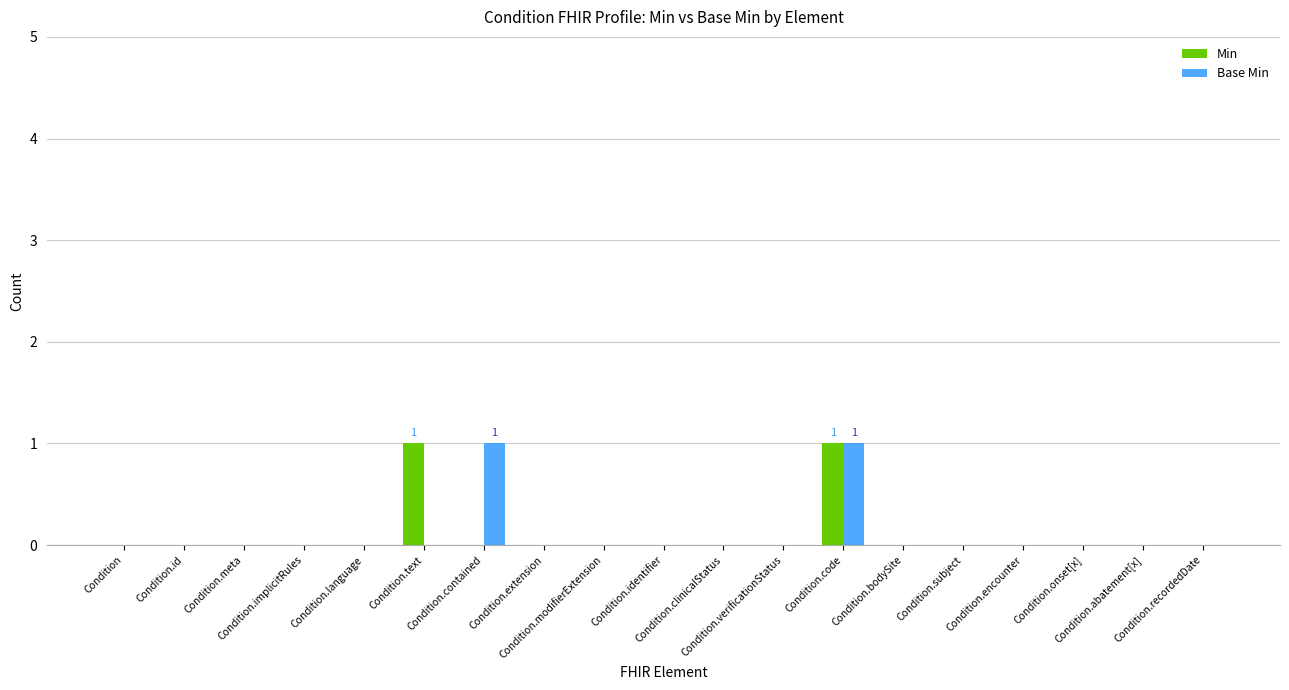

How many groups of bars are there?

19